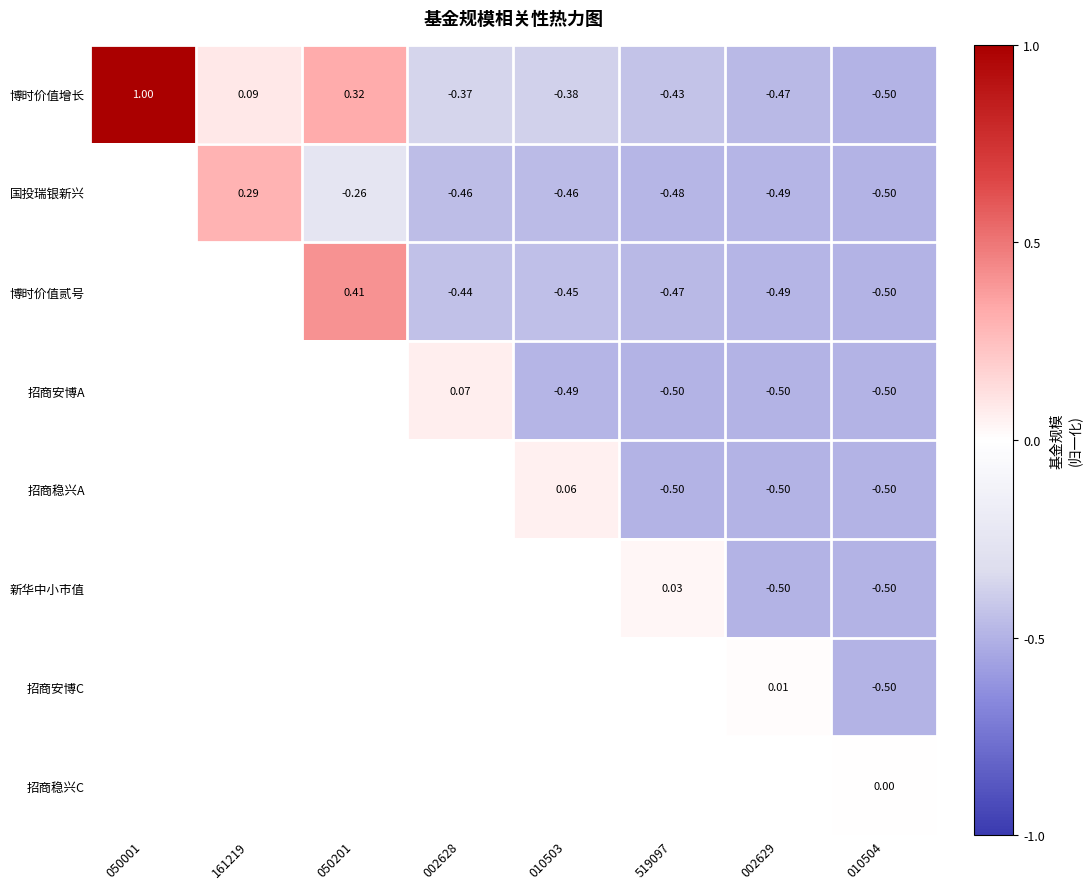

How many values in the 博时价值增长 series exceed 0?

3